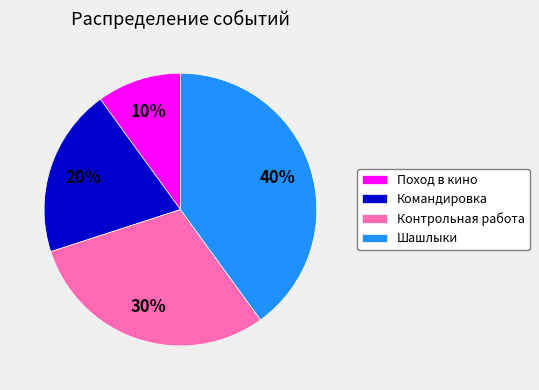

What is the smallest slice in the pie chart?

Поход в кино